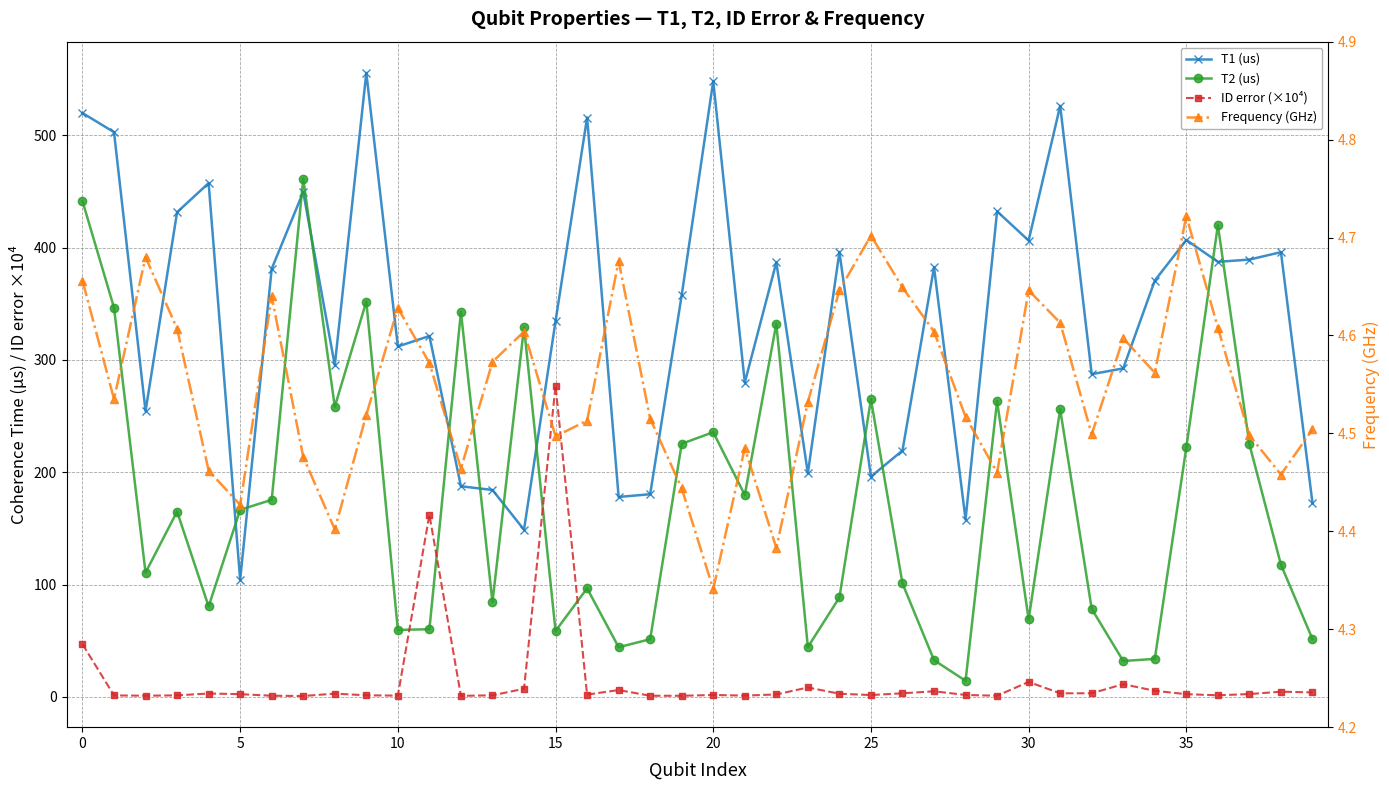

Reading right to left, list all the values displayed in this chart.

T1 (us): 172.6	395.9	389.3	387.3	406.8	370.6	292.5	287.3	526.2	406.3	432.2	158.0	382.5	219.4	196.2	396.1	199.2	386.9	279.9	548.2	357.7	180.5	178.1	515.8	334.6	148.9	184.3	187.6	321.3	312.0	555.6	295.2	449.5	381.2	104.2	457.4	431.5	254.4	502.8	519.8
T2 (us): 51.6	117.7	224.9	419.9	222.2	33.9	32.0	78.4	256.1	69.1	263.4	14.4	32.8	101.0	264.9	88.6	44.4	332.2	179.8	235.7	225.4	51.4	44.3	96.8	58.7	329.2	84.3	342.7	60.3	59.7	352.0	258.4	461.3	175.5	166.6	80.6	165.1	110.7	346.5	441.4
ID error (×10⁴): 4.1	4.7	2.6	1.5	2.5	5.5	11.4	3.3	3.3	13.4	1.1	1.8	5.1	3.3	1.7	2.9	8.5	2.3	1.2	1.8	1.1	1.1	6.2	2.1	277.2	7.3	1.5	1.0	162.2	1.2	1.5	3.0	0.9	1.1	2.5	3.1	1.4	1.2	1.4	47.0
Frequency (GHz): 4.5	4.5	4.5	4.6	4.7	4.6	4.6	4.5	4.6	4.6	4.5	4.5	4.6	4.6	4.7	4.6	4.5	4.4	4.5	4.3	4.4	4.5	4.7	4.5	4.5	4.6	4.6	4.5	4.6	4.6	4.5	4.4	4.5	4.6	4.4	4.5	4.6	4.7	4.5	4.7